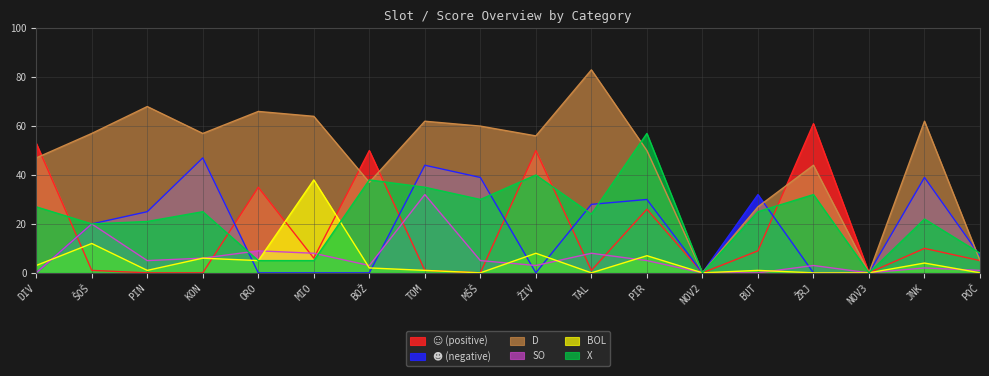

How many values in the ☺ (positive) series are below 6?

9